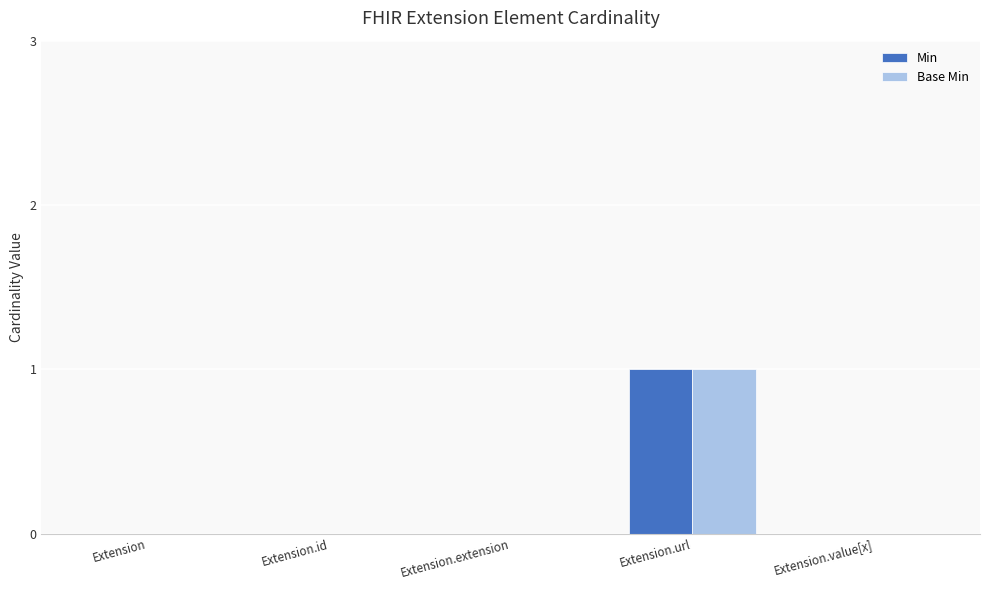

Is the value of Base Min at Extension.value[x] greater than the value of Min at Extension.url?

No